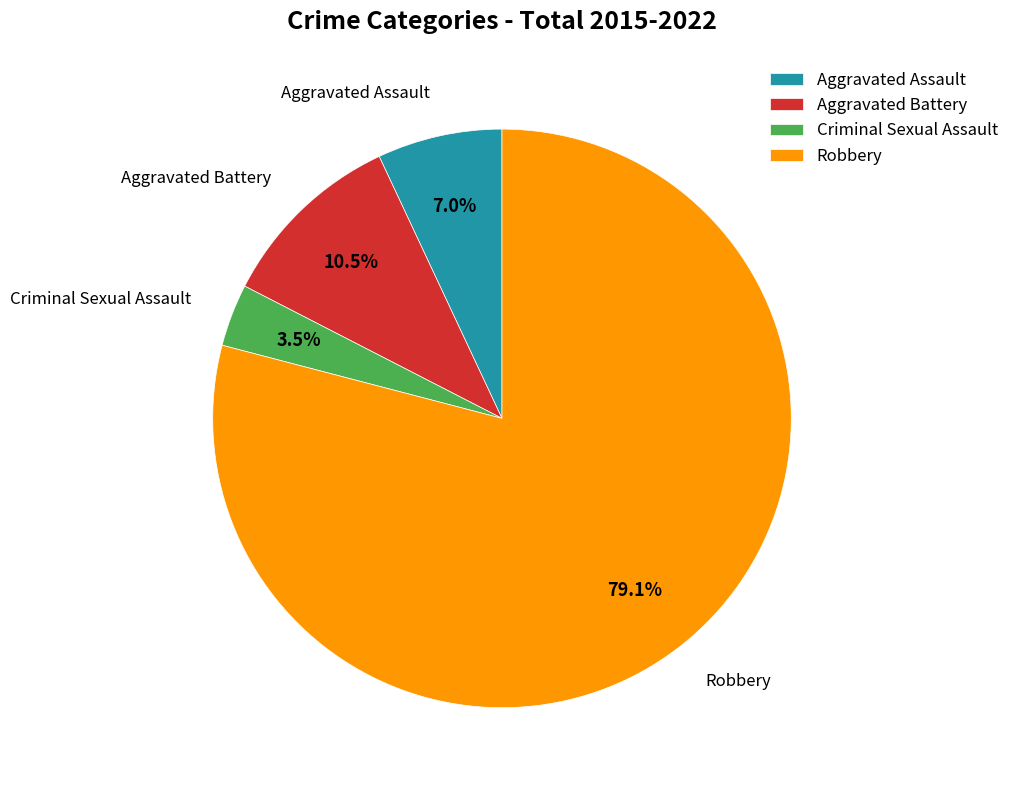

What percentage is the Robbery slice, to the nearest percent?

79%